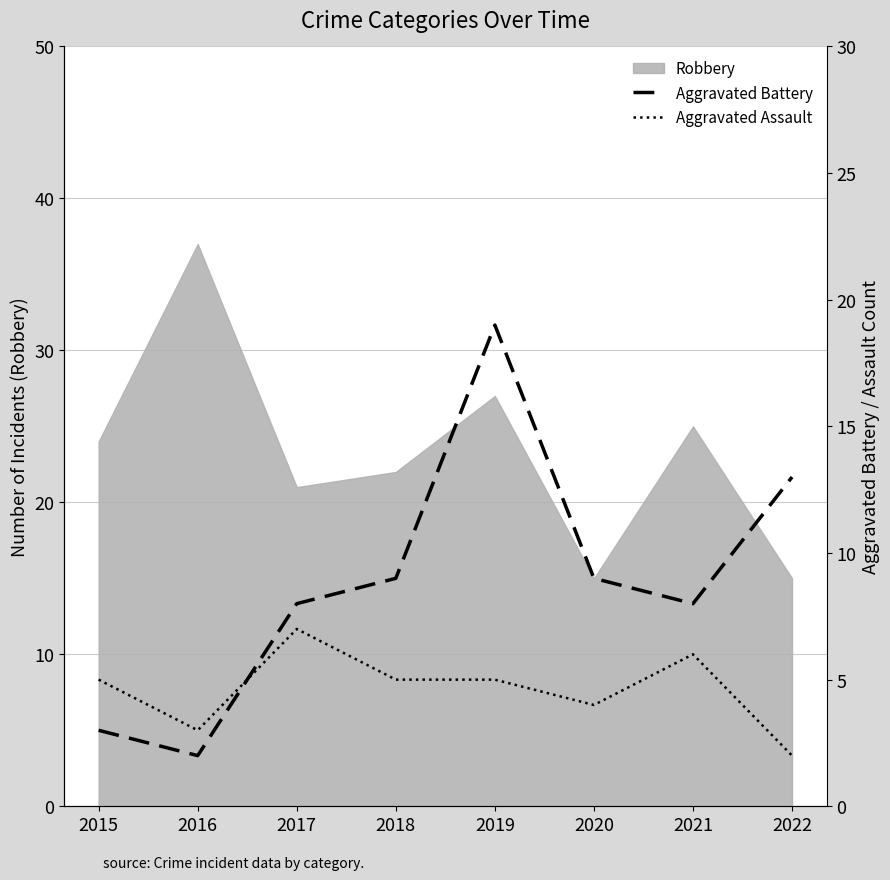

How many values in the Aggravated Battery series are below 9?

4